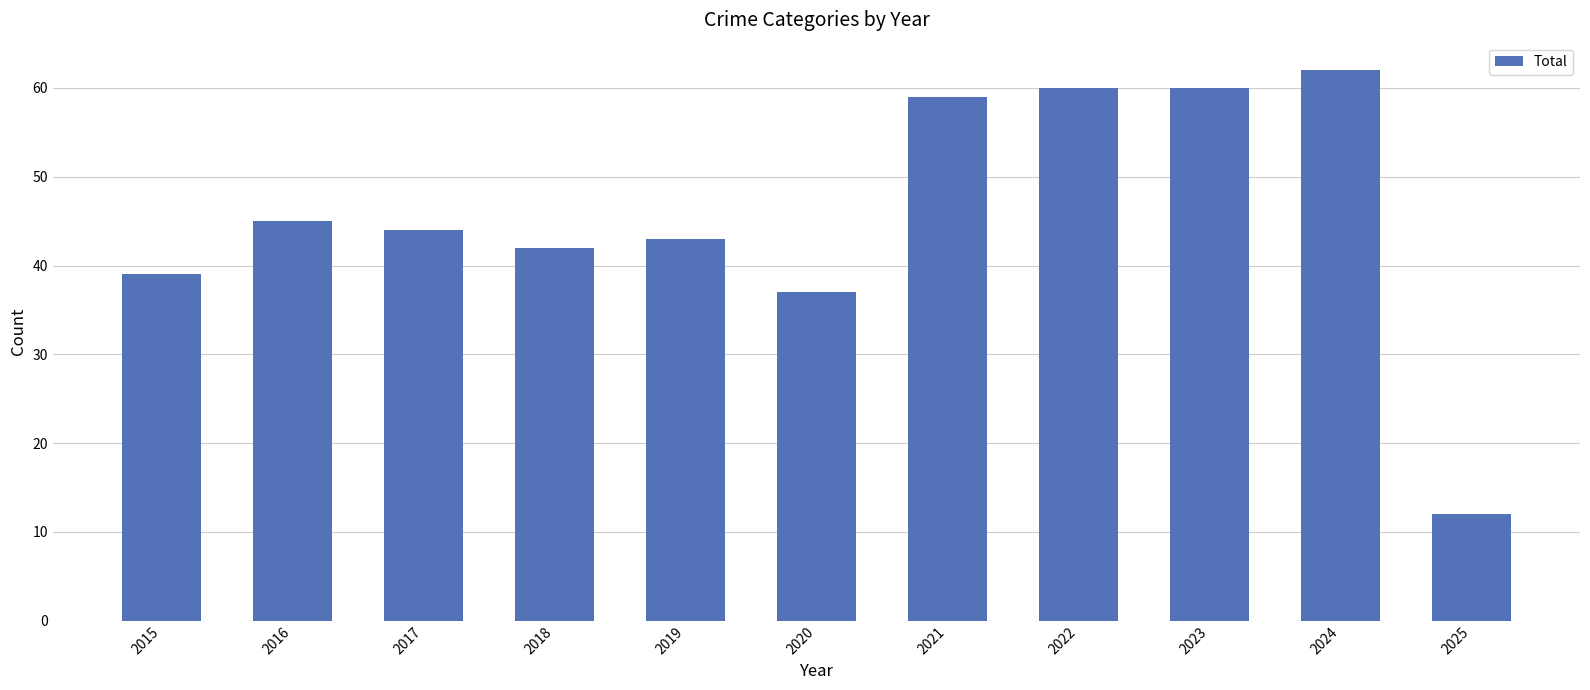

What is the change in value from 2018 to 2025?

-30